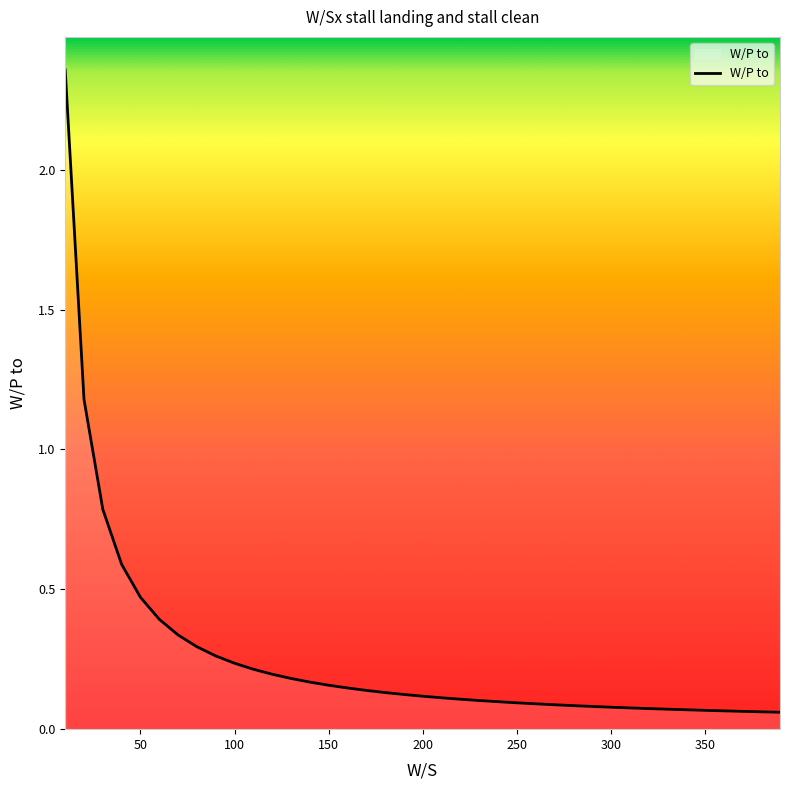

Is it true that the value at 50 is 0.6?

False